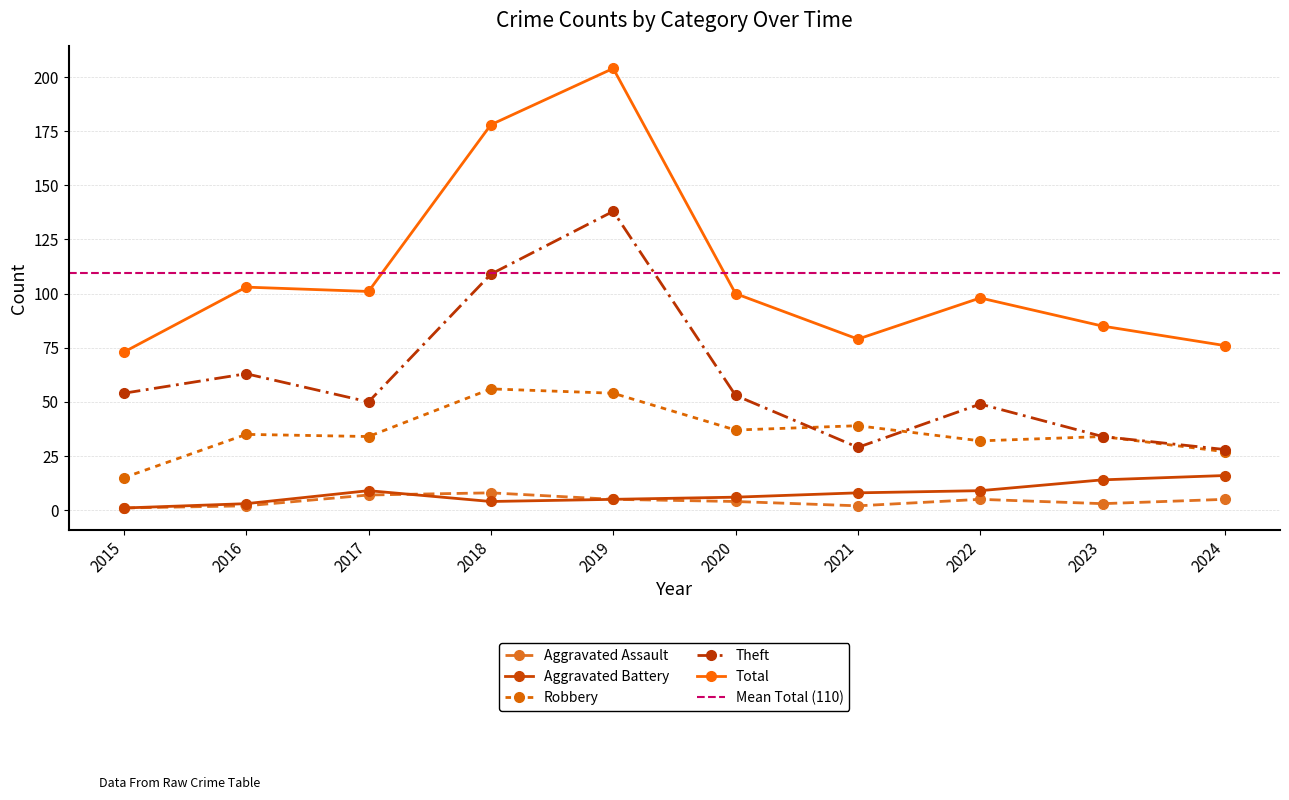

Reading right to left, list all the values displayed in this chart.

Aggravated Assault: 2024=5	2023=3	2022=5	2021=2	2020=4	2019=5	2018=8	2017=7	2016=2	2015=1
Aggravated Battery: 2024=16	2023=14	2022=9	2021=8	2020=6	2019=5	2018=4	2017=9	2016=3	2015=1
Robbery: 2024=27	2023=34	2022=32	2021=39	2020=37	2019=54	2018=56	2017=34	2016=35	2015=15
Theft: 2024=28	2023=34	2022=49	2021=29	2020=53	2019=138	2018=109	2017=50	2016=63	2015=54
Total: 2024=76	2023=85	2022=98	2021=79	2020=100	2019=204	2018=178	2017=101	2016=103	2015=73